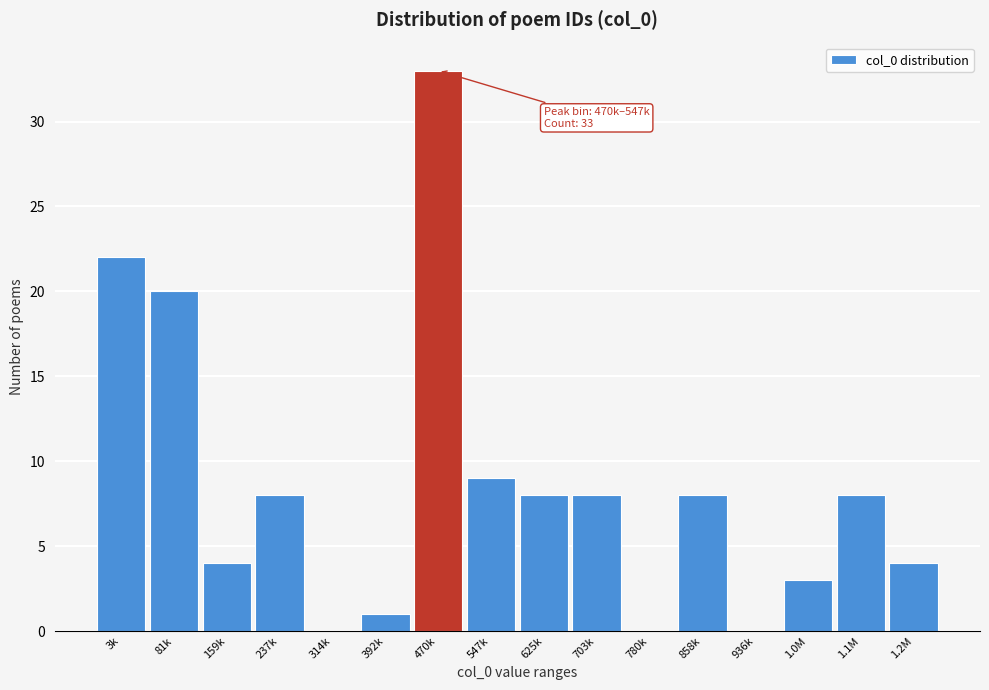

Reading left to right, list all the values displayed in this chart.

3k=22	81k=20	159k=4	237k=8	314k=0	392k=1	470k=33	547k=9	625k=8	703k=8	780k=0	858k=8	936k=0	1.0M=3	1.1M=8	1.2M=4